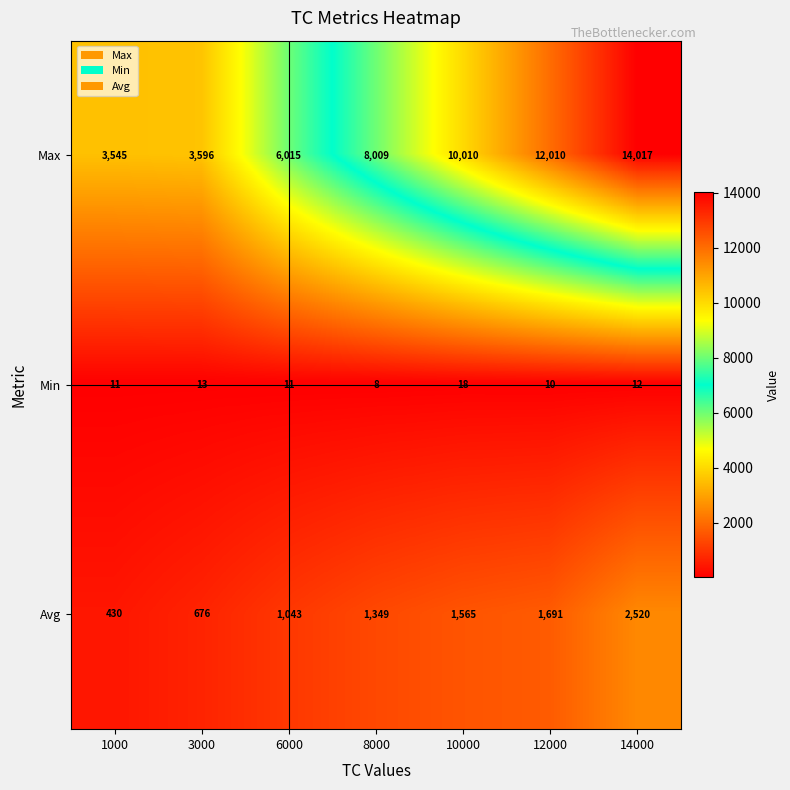

The value of Max at 6000 is 6015. True or false?

True